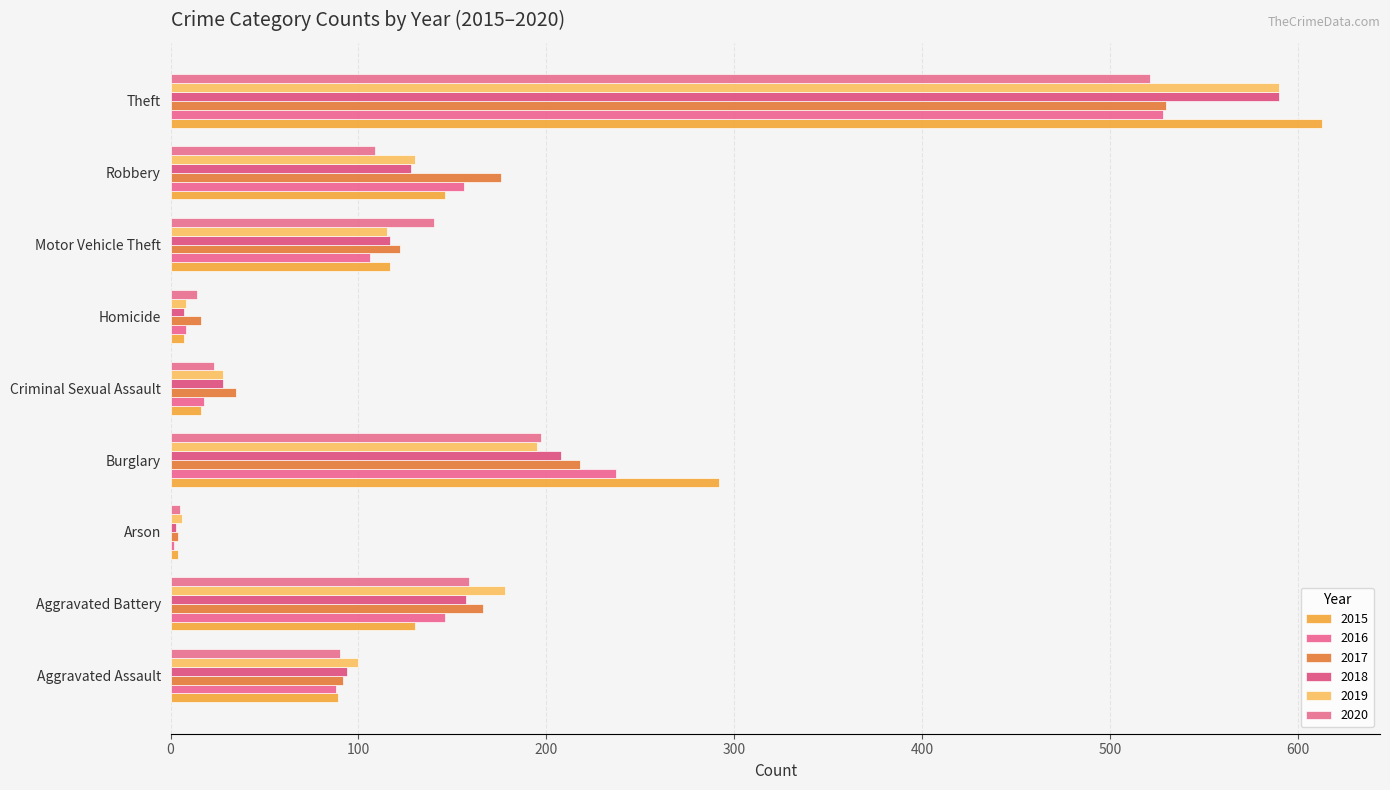

Reading left to right, what are all the values shown in this chart?

2015: Aggravated Assault=89	Aggravated Battery=130	Arson=4	Burglary=292	Criminal Sexual Assault=16	Homicide=7	Motor Vehicle Theft=117	Robbery=146	Theft=613
2016: Aggravated Assault=88	Aggravated Battery=146	Arson=2	Burglary=237	Criminal Sexual Assault=18	Homicide=8	Motor Vehicle Theft=106	Robbery=156	Theft=528
2017: Aggravated Assault=92	Aggravated Battery=166	Arson=4	Burglary=218	Criminal Sexual Assault=35	Homicide=16	Motor Vehicle Theft=122	Robbery=176	Theft=530
2018: Aggravated Assault=94	Aggravated Battery=157	Arson=3	Burglary=208	Criminal Sexual Assault=28	Homicide=7	Motor Vehicle Theft=117	Robbery=128	Theft=590
2019: Aggravated Assault=100	Aggravated Battery=178	Arson=6	Burglary=195	Criminal Sexual Assault=28	Homicide=8	Motor Vehicle Theft=115	Robbery=130	Theft=590
2020: Aggravated Assault=90	Aggravated Battery=159	Arson=5	Burglary=197	Criminal Sexual Assault=23	Homicide=14	Motor Vehicle Theft=140	Robbery=109	Theft=521